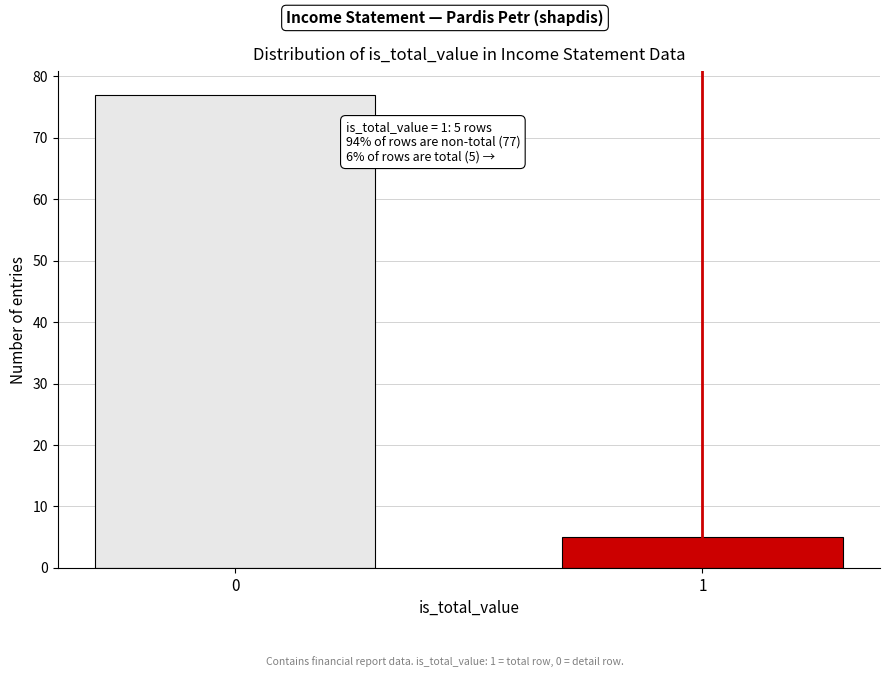

Reading left to right, list all the values displayed in this chart.

0=77	1=5